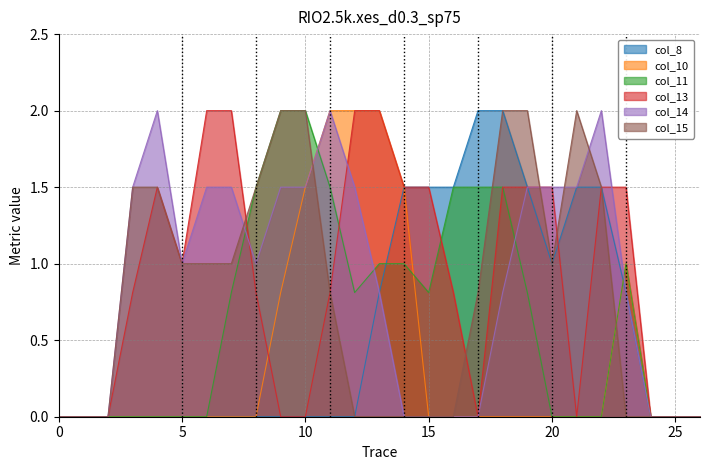

What is the total value across all series at 20?

5.0